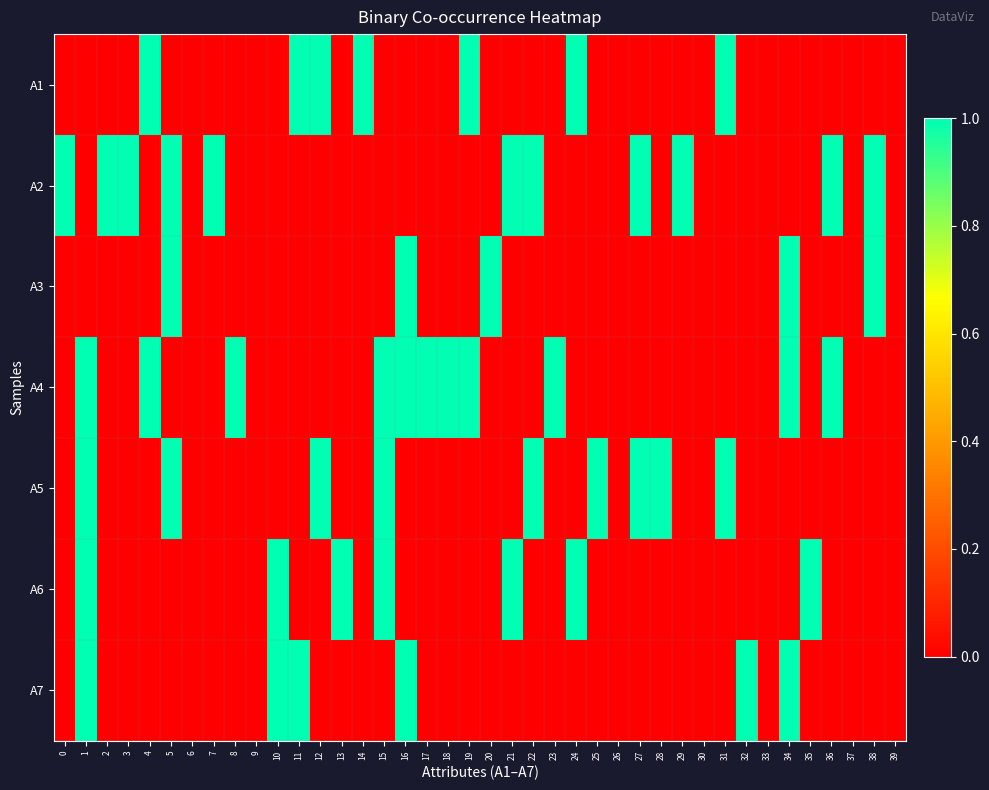

Reading right to left, extract all data points from this chart.

A1: 39=0	38=0	37=0	36=0	35=0	34=0	33=0	32=0	31=1	30=0	29=0	28=0	27=0	26=0	25=0	24=1	23=0	22=0	21=0	20=0	19=1	18=0	17=0	16=0	15=0	14=1	13=0	12=1	11=1	10=0	9=0	8=0	7=0	6=0	5=0	4=1	3=0	2=0	1=0	0=0
A2: 39=0	38=1	37=0	36=1	35=0	34=0	33=0	32=0	31=0	30=0	29=1	28=0	27=1	26=0	25=0	24=0	23=0	22=1	21=1	20=0	19=0	18=0	17=0	16=0	15=0	14=0	13=0	12=0	11=0	10=0	9=0	8=0	7=1	6=0	5=1	4=0	3=1	2=1	1=0	0=1
A3: 39=0	38=1	37=0	36=0	35=0	34=1	33=0	32=0	31=0	30=0	29=0	28=0	27=0	26=0	25=0	24=0	23=0	22=0	21=0	20=1	19=0	18=0	17=0	16=1	15=0	14=0	13=0	12=0	11=0	10=0	9=0	8=0	7=0	6=0	5=1	4=0	3=0	2=0	1=0	0=0
A4: 39=0	38=0	37=0	36=1	35=0	34=1	33=0	32=0	31=0	30=0	29=0	28=0	27=0	26=0	25=0	24=0	23=1	22=0	21=0	20=0	19=1	18=1	17=1	16=1	15=1	14=0	13=0	12=0	11=0	10=0	9=0	8=1	7=0	6=0	5=0	4=1	3=0	2=0	1=1	0=0
A5: 39=0	38=0	37=0	36=0	35=0	34=0	33=0	32=0	31=1	30=0	29=0	28=1	27=1	26=0	25=1	24=0	23=0	22=1	21=0	20=0	19=0	18=0	17=0	16=0	15=1	14=0	13=0	12=1	11=0	10=0	9=0	8=0	7=0	6=0	5=1	4=0	3=0	2=0	1=1	0=0
A6: 39=0	38=0	37=0	36=0	35=1	34=0	33=0	32=0	31=0	30=0	29=0	28=0	27=0	26=0	25=0	24=1	23=0	22=0	21=1	20=0	19=0	18=0	17=0	16=0	15=1	14=0	13=1	12=0	11=0	10=1	9=0	8=0	7=0	6=0	5=0	4=0	3=0	2=0	1=1	0=0
A7: 39=0	38=0	37=0	36=0	35=0	34=1	33=0	32=1	31=0	30=0	29=0	28=0	27=0	26=0	25=0	24=0	23=0	22=0	21=0	20=0	19=0	18=0	17=0	16=1	15=0	14=0	13=0	12=0	11=1	10=1	9=0	8=0	7=0	6=0	5=0	4=0	3=0	2=0	1=1	0=0